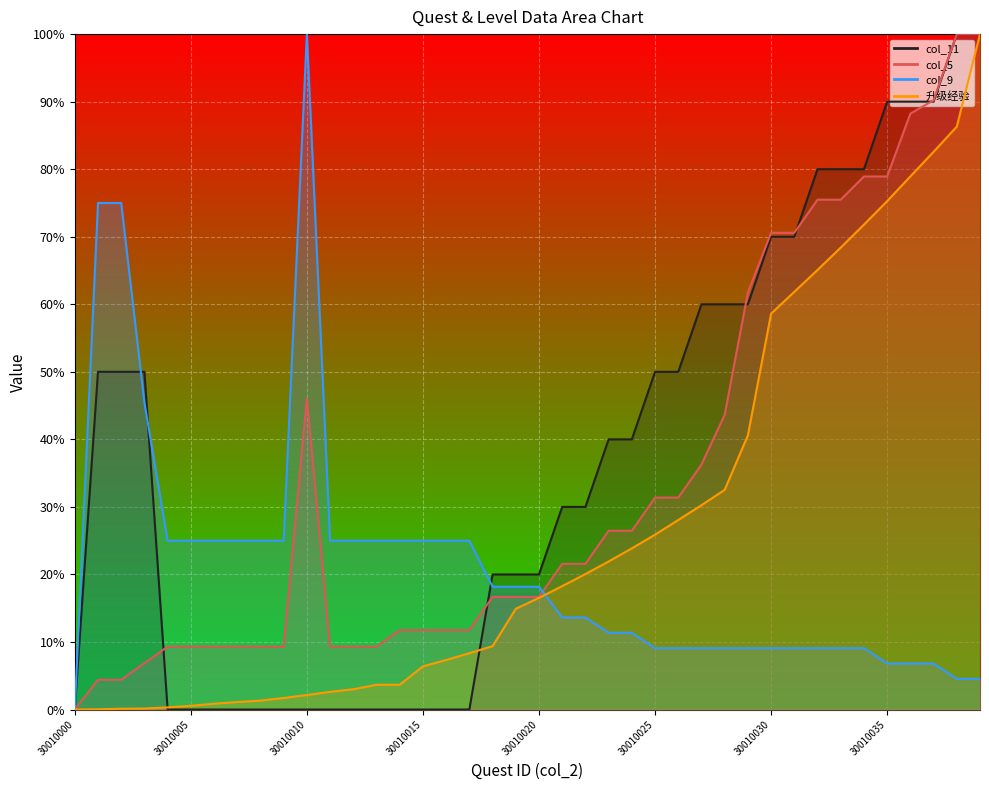

At which category is the sum across all series the highest?

30010039